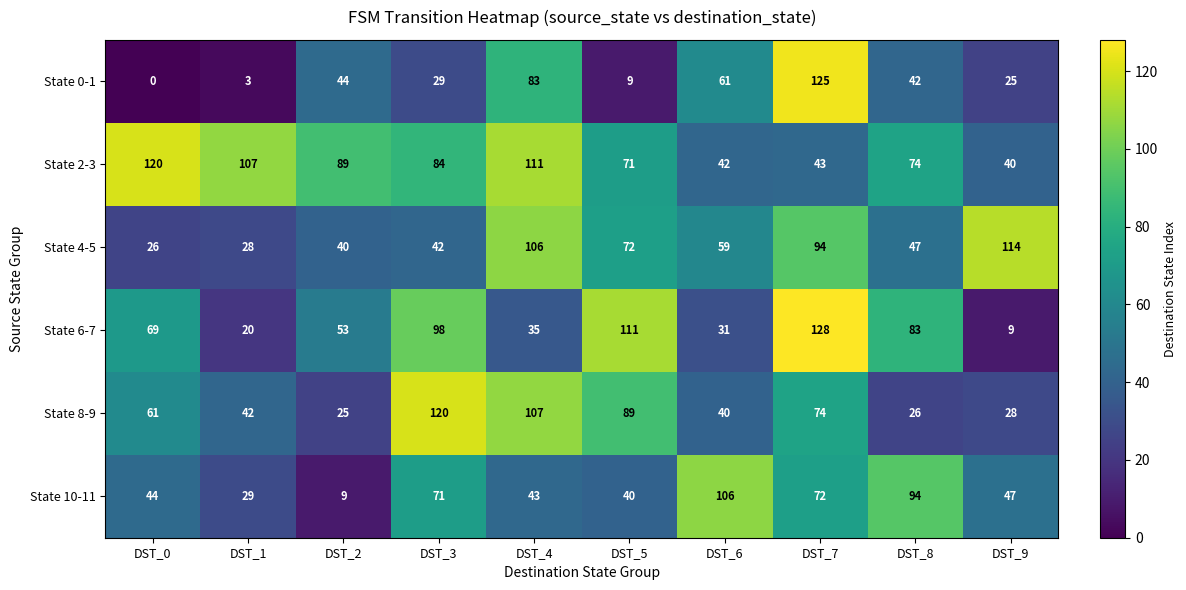

At which label does State 10-11 reach its minimum?

DST_2